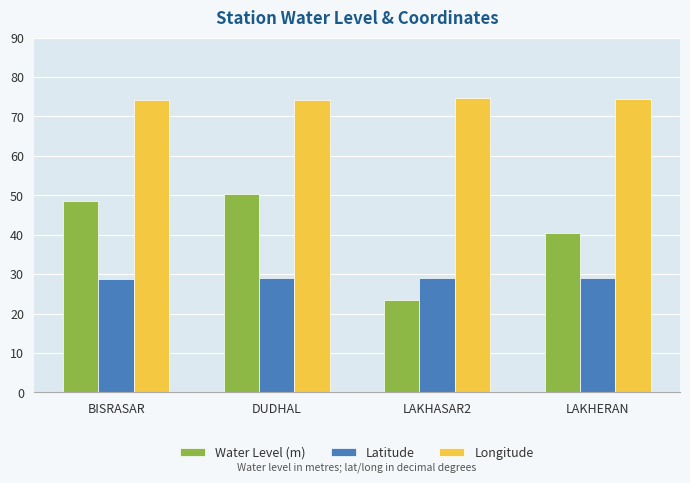

What value does the Water Level (m) series have at DUDHAL?

50.4